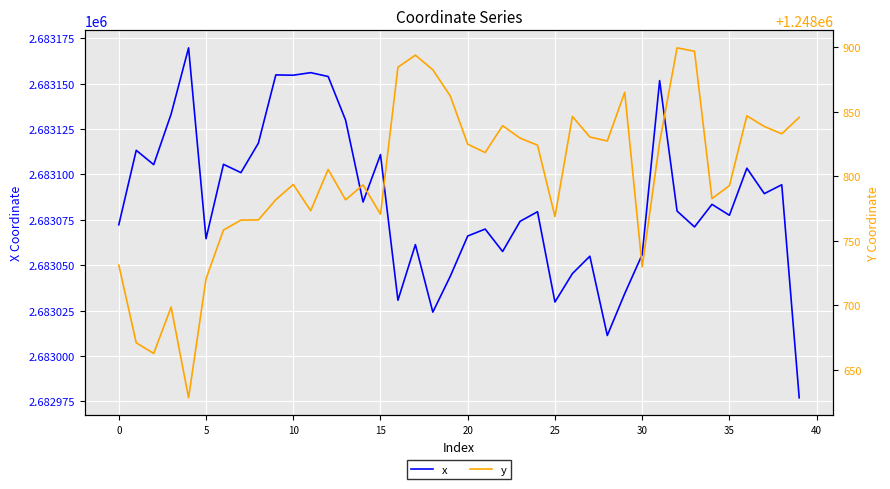

How many data points in x are less than 2683079?

19